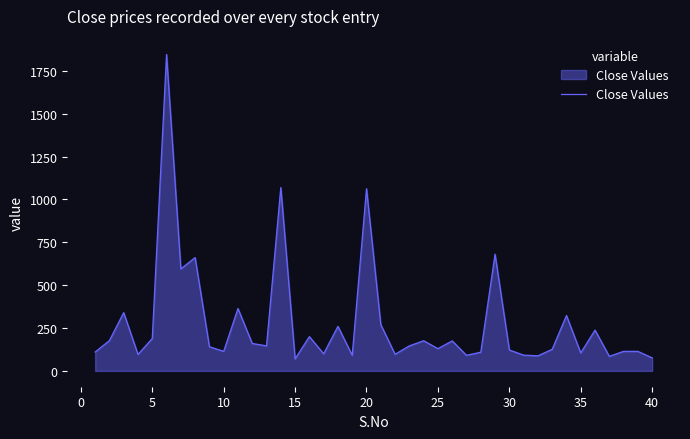

What is the greatest value displayed?

1846